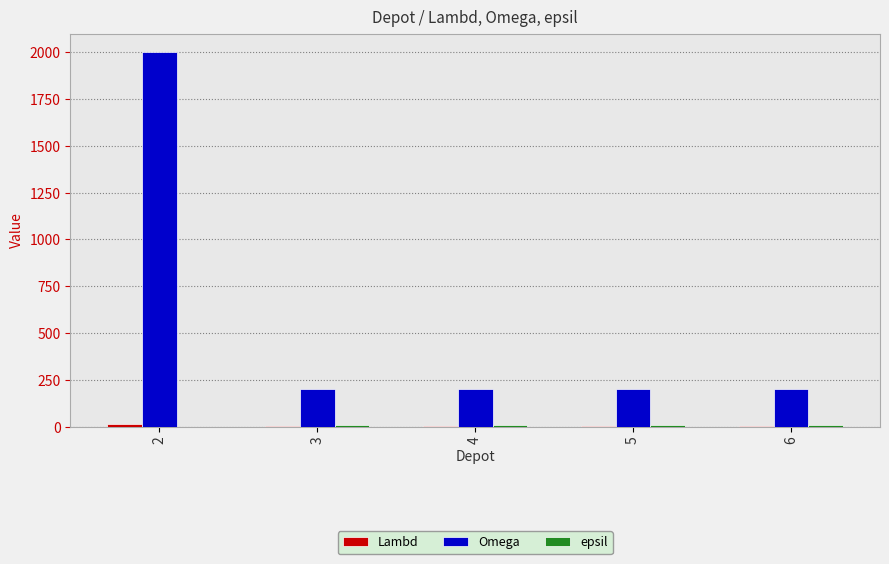

How many categories are shown in the chart?

5